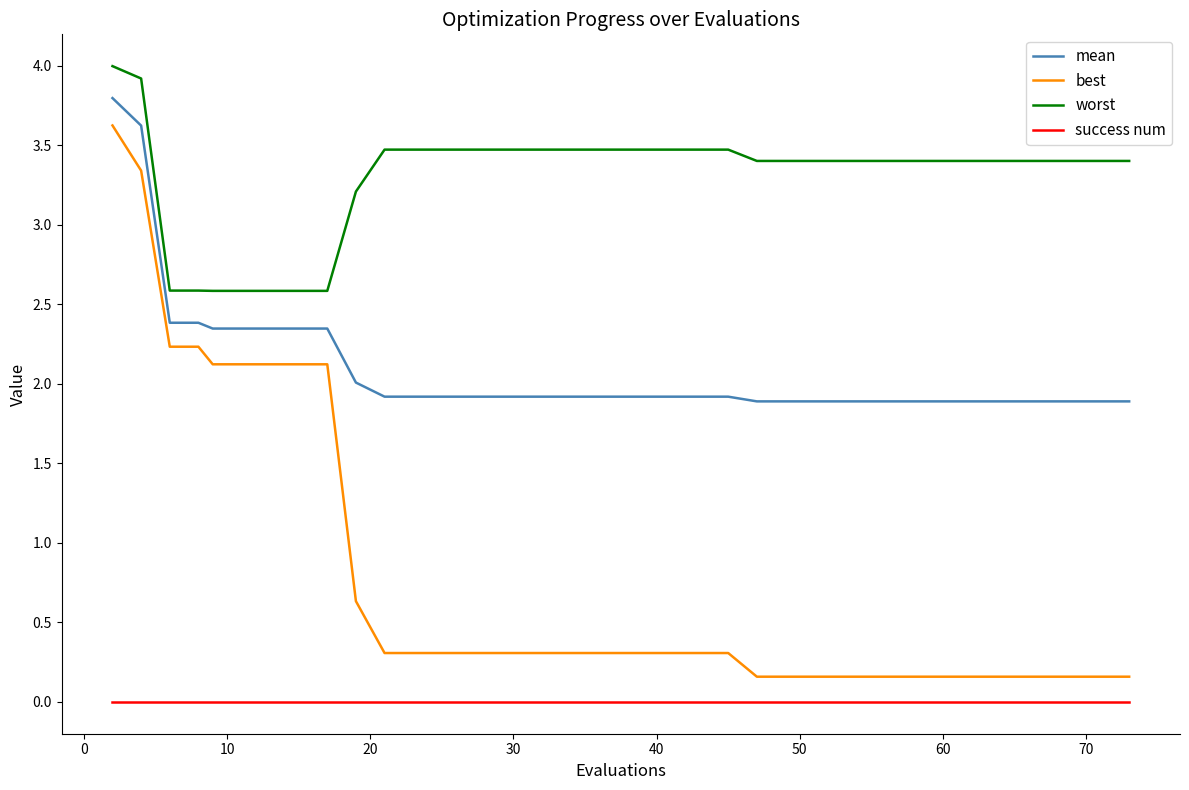

True or false: success num and best cross at least once.

False